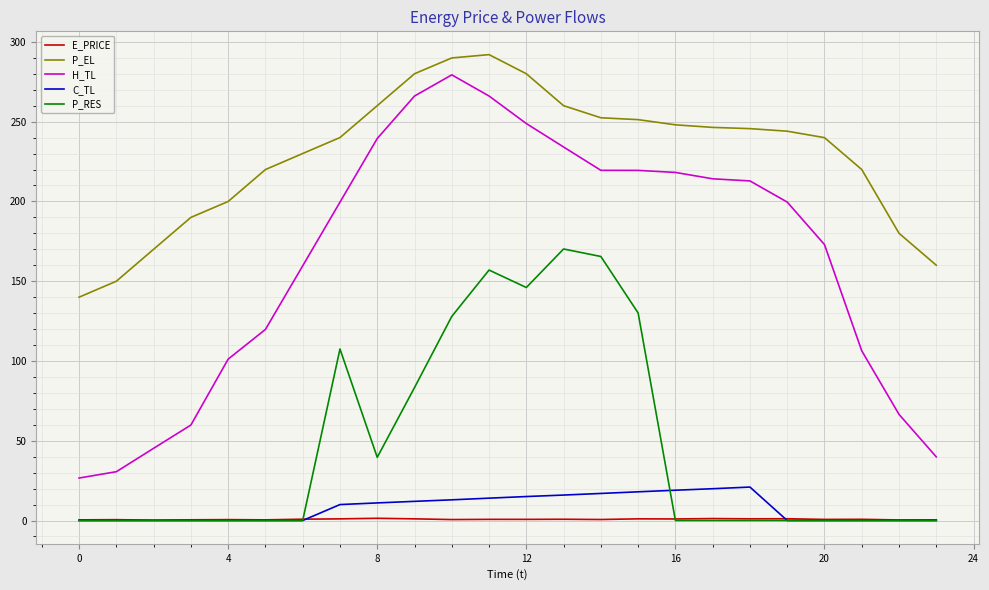

How many values in the P_EL series exceed 244?

12